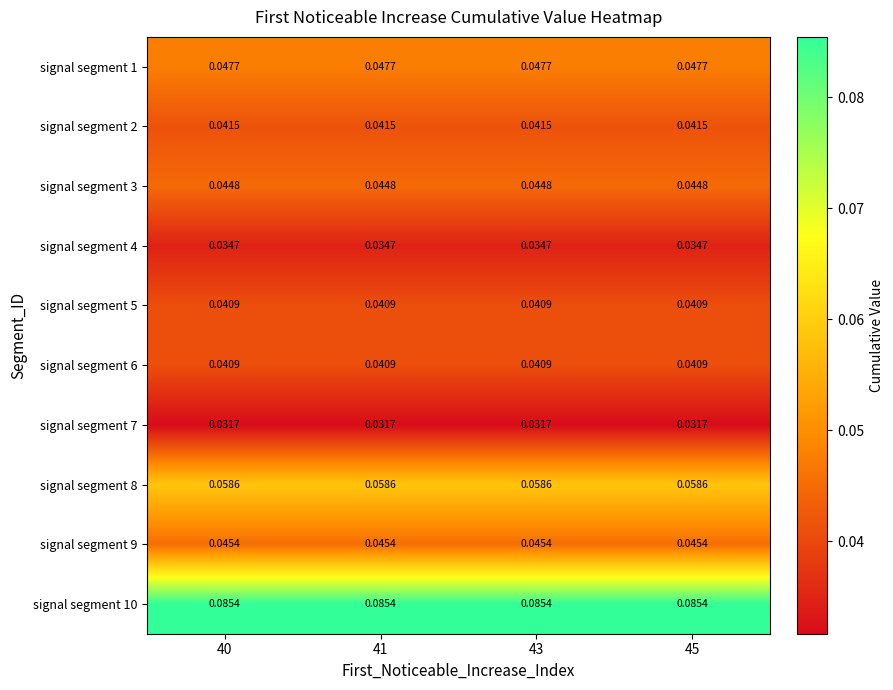

Is the value of signal segment 6 at 41 greater than the value of signal segment 2 at 41?

No